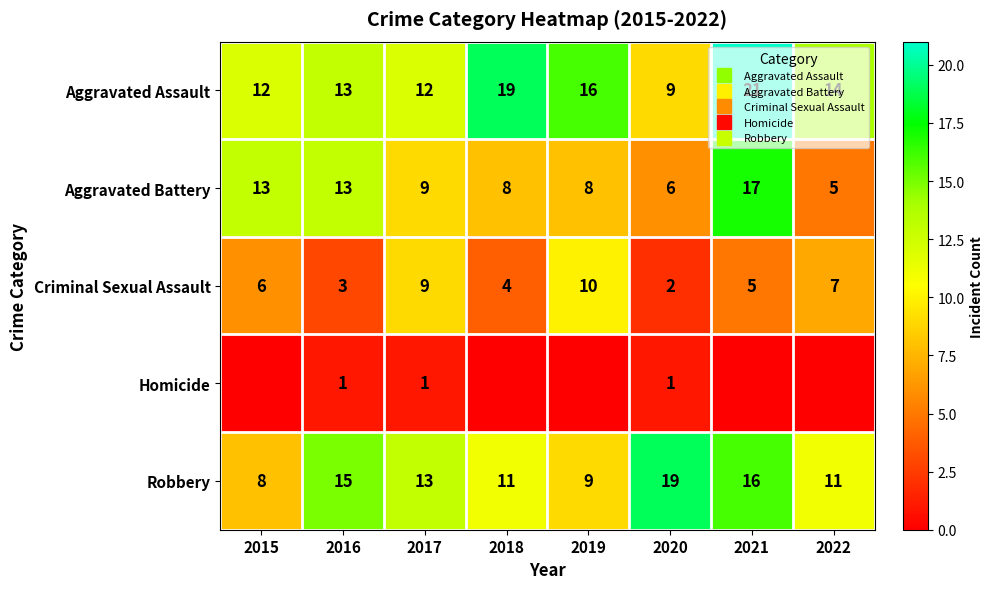

True or false: Aggravated Assault has a value of 14 at 2022.

True